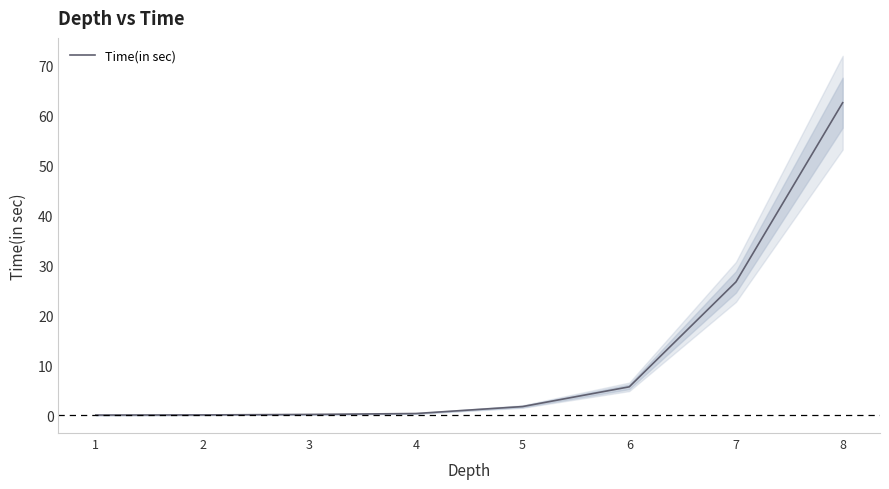

The chart shows a value of 0.5 at 5. True or false?

False